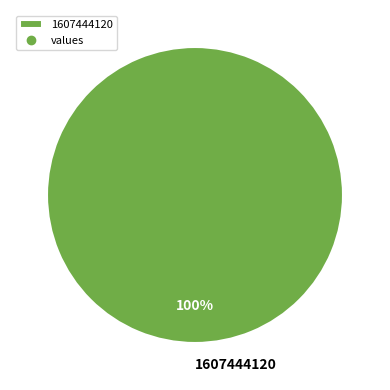

True or false: 1607444120 accounts for 100% of the total.

True